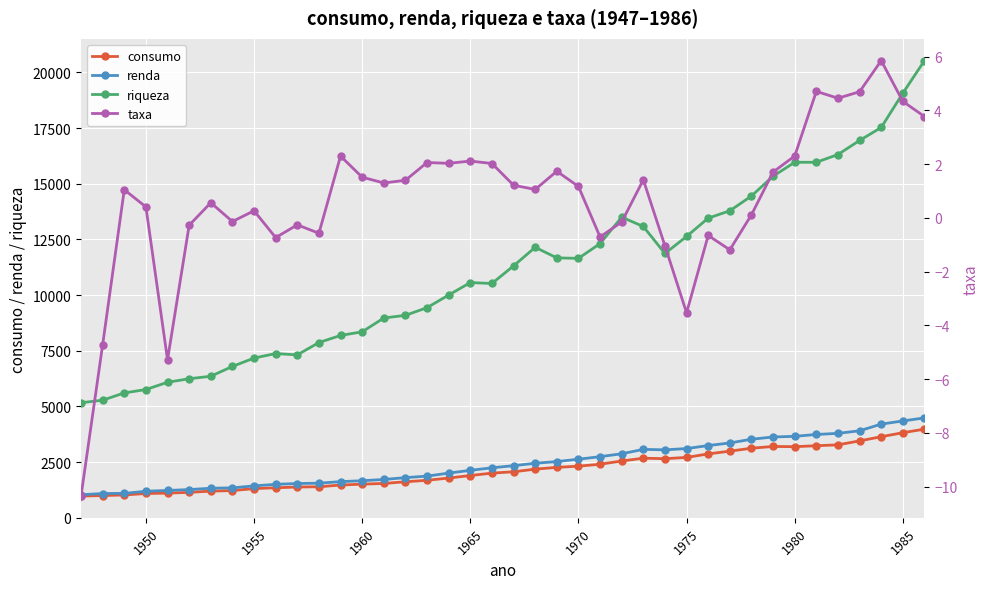

The riqueza series shows 3155.3 at 1965. True or false?

False